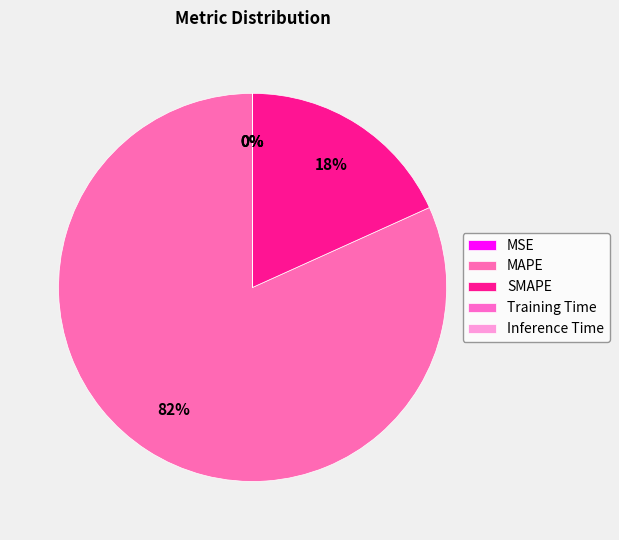

The Inference Time slice represents 0% of the pie. True or false?

True